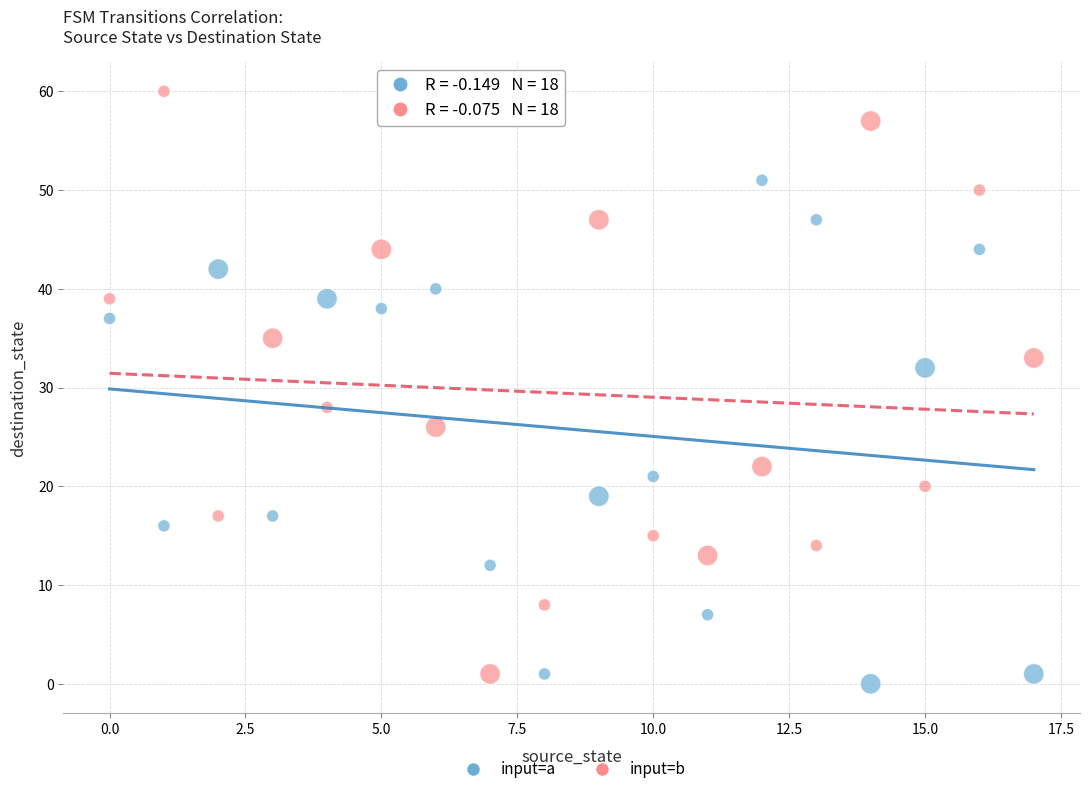

Across all data points, what is the range of Y values (max minus min)?

60